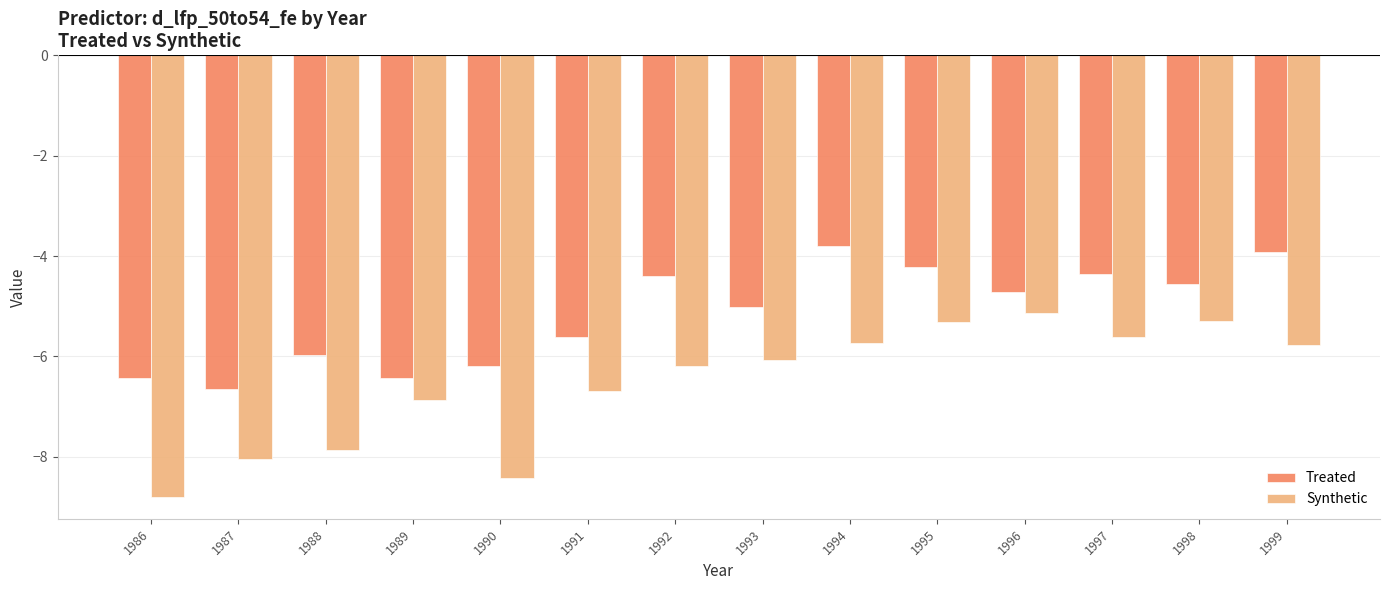

Where does the Synthetic series first go above -6?

1994